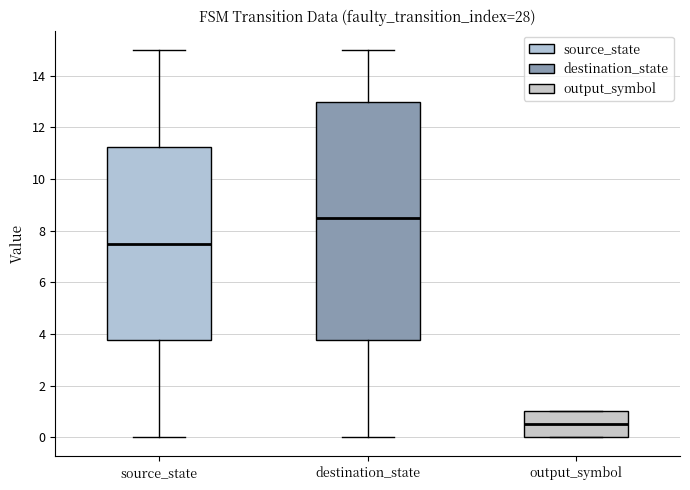

Reading left to right, read every box against the y-axis: the position of its median line, the range the box covers, and the ends of its whiskers. The values are not printed on the chart, so give them approximately, as read against the axis.

source_state: median 7.6, box 3.8 to 11.2, whiskers 0.0 to 15.0
destination_state: median 8.6, box 3.8 to 13.0, whiskers 0.0 to 15.0
output_symbol: median 0.6, box 0.0 to 1.0, whiskers 0.0 to 1.0